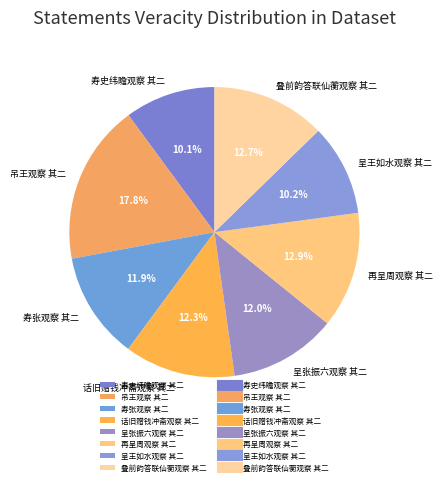

To the nearest percent, what is the combined percentage of 再呈周观察 其二 and 呈王如水观察 其二?

23%